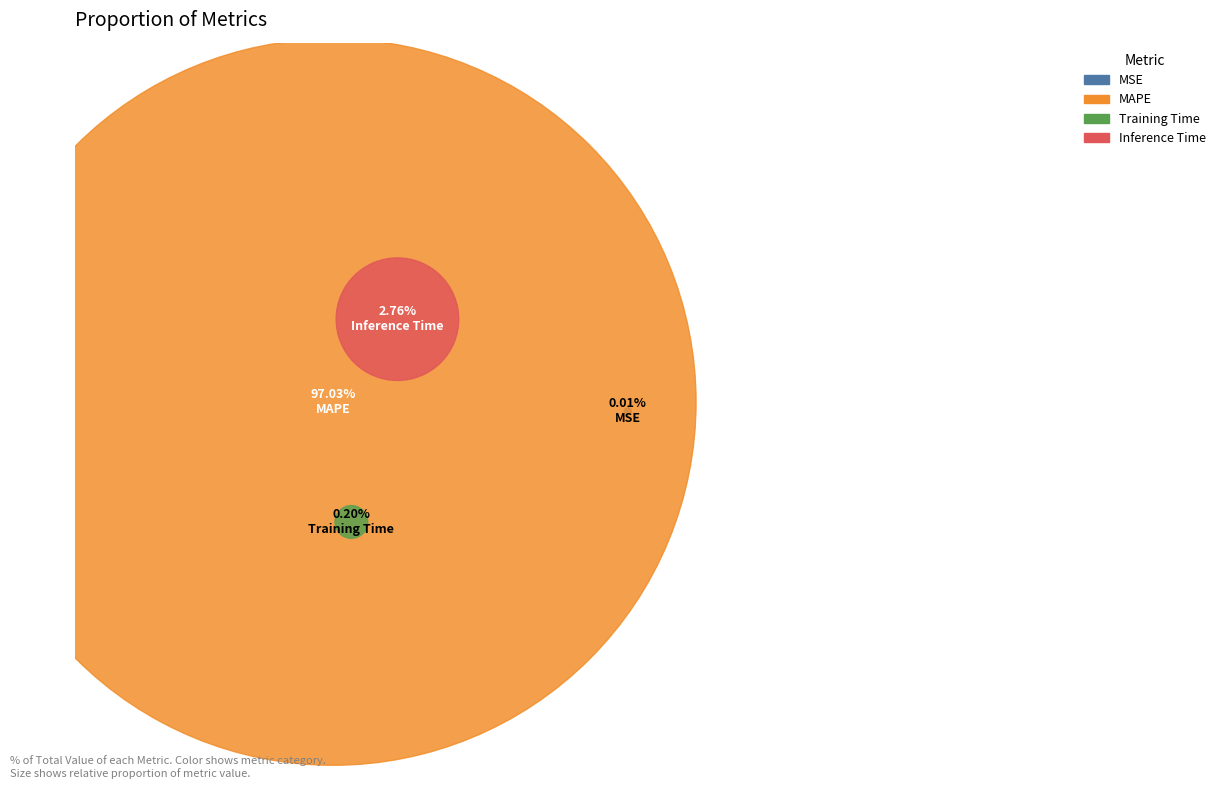

To the nearest percent, what percentage of the pie is MAPE?

97%